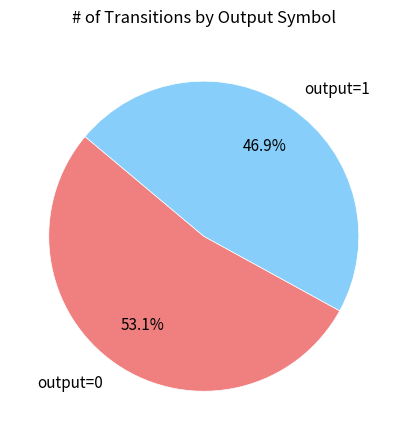

Which slice represents more than half of the pie?

output=0